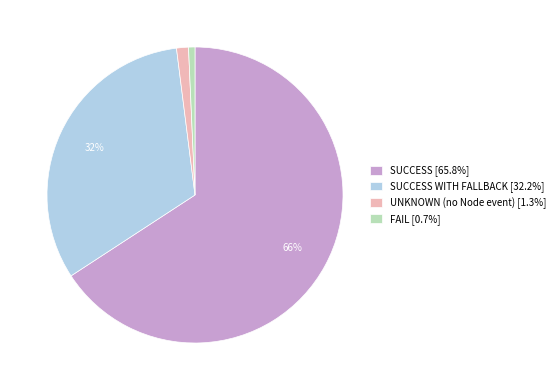

To the nearest percent, what is the average slice percentage?

25%